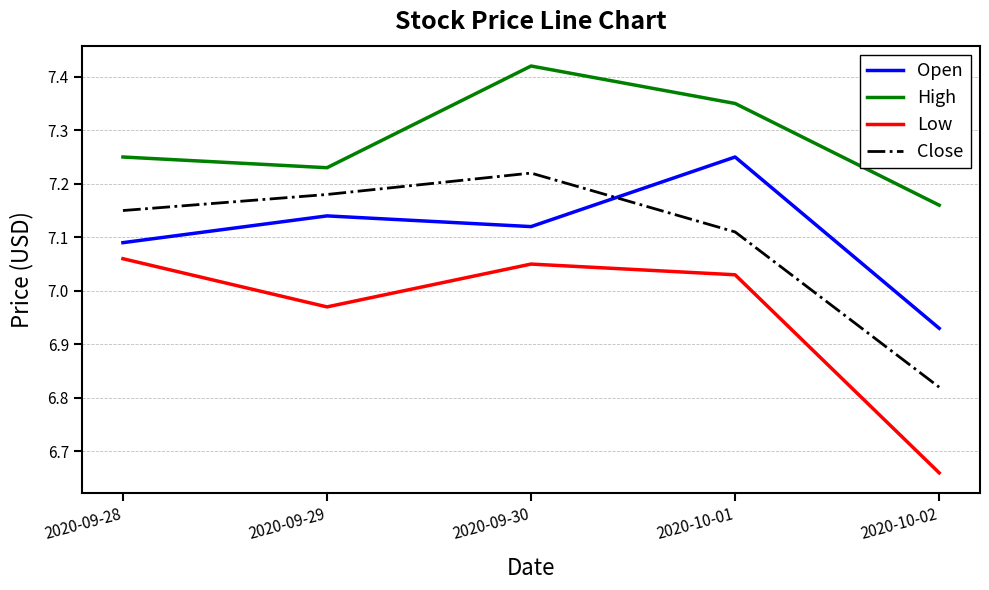

Is the value of Low at 2020-09-28 greater than the value of Open at 2020-09-30?

No